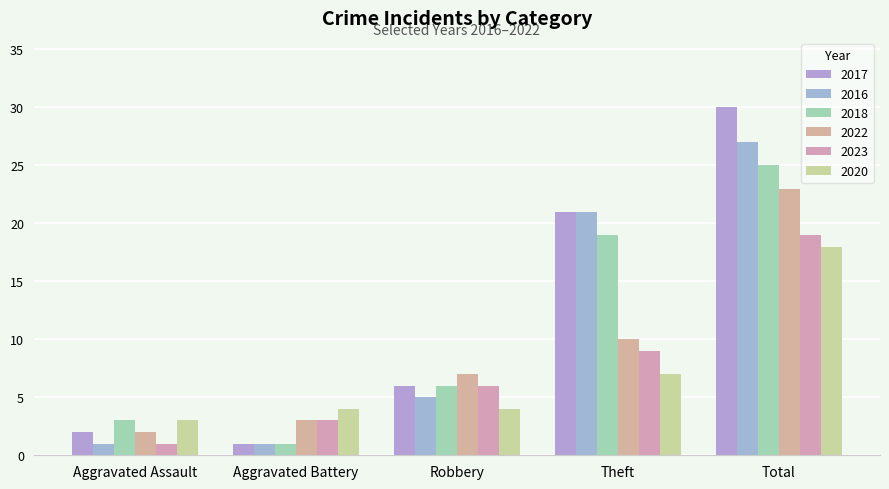

Count the number of data series in this chart.

6